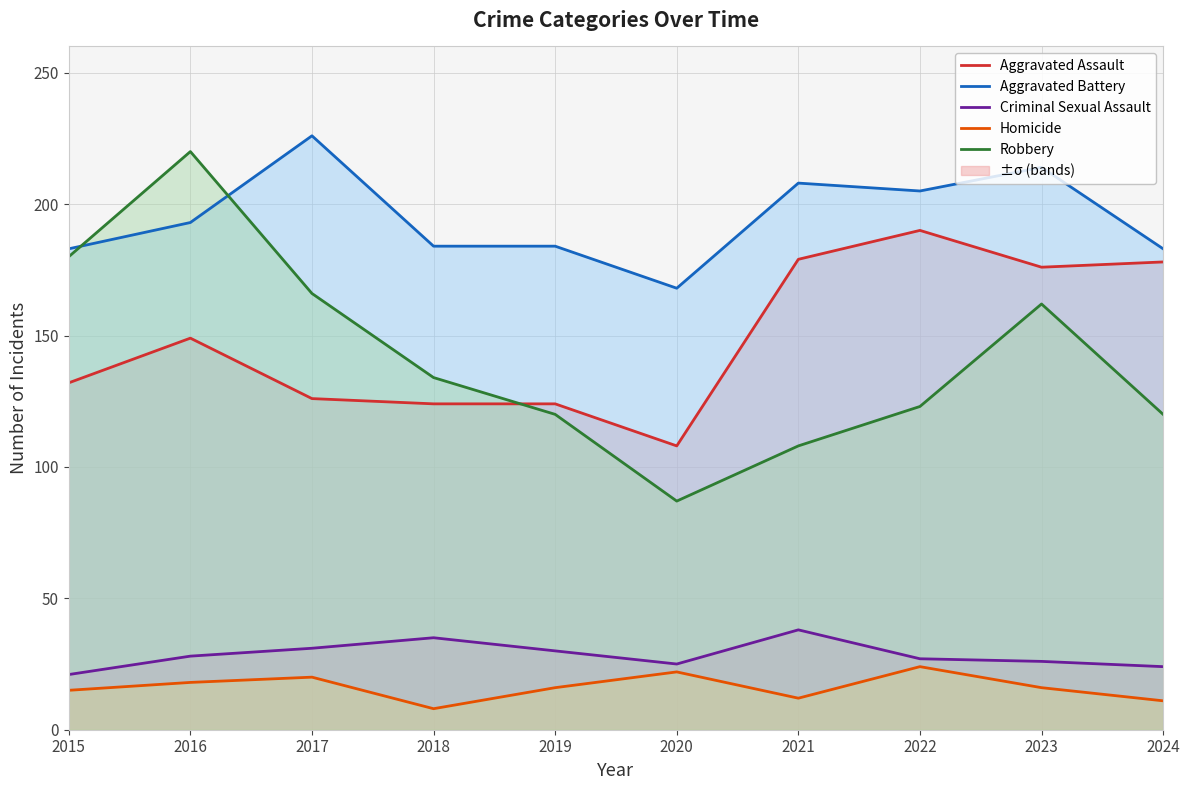

True or false: Homicide and Aggravated Battery intersect in this chart.

False